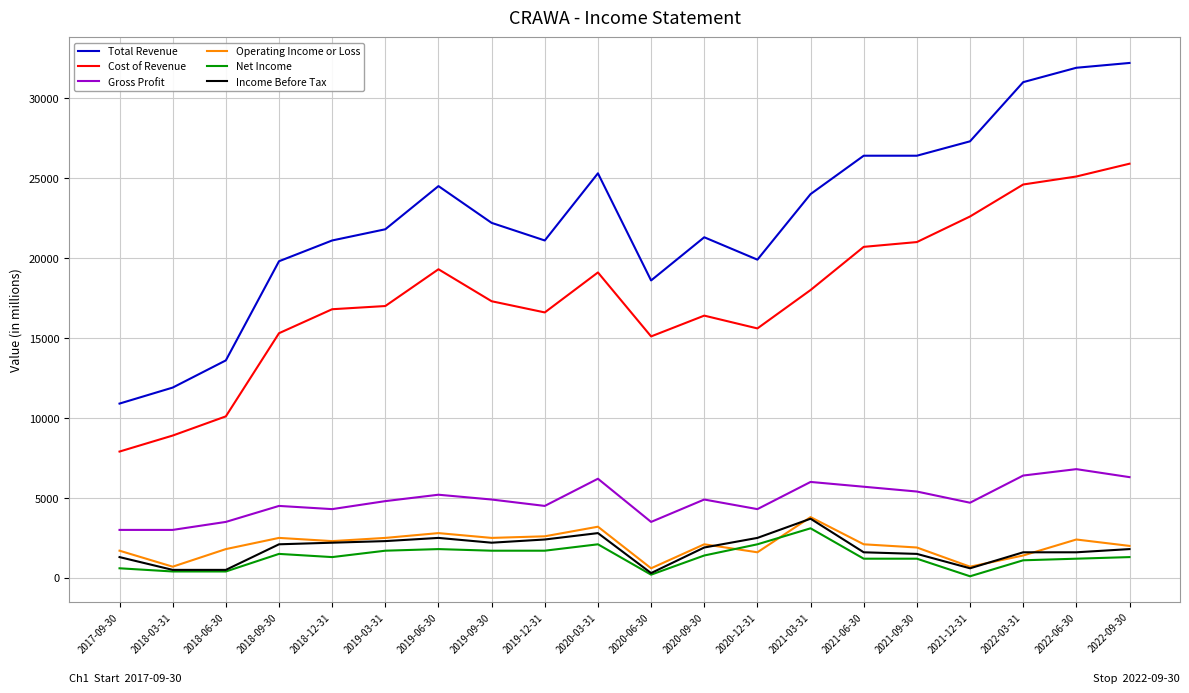

True or false: Gross Profit and Income Before Tax intersect in this chart.

False